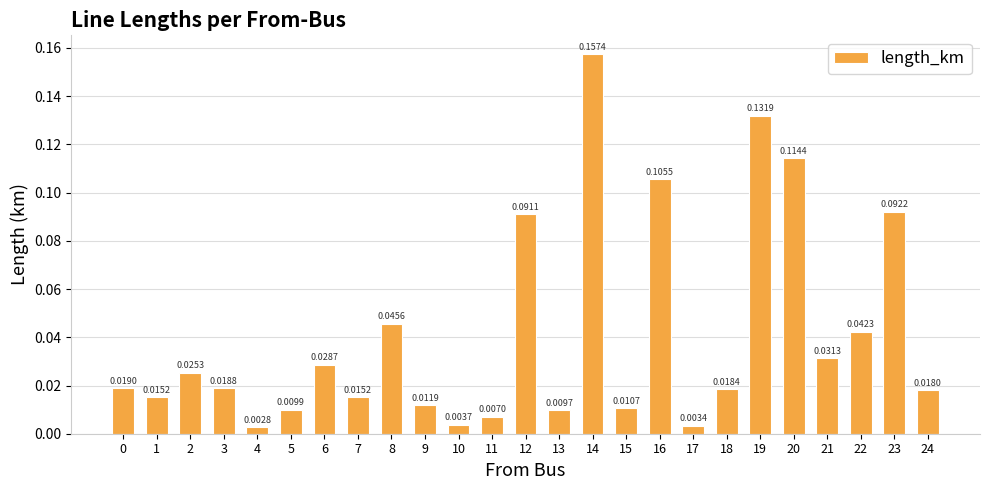

What is the sum of all values?

1.0